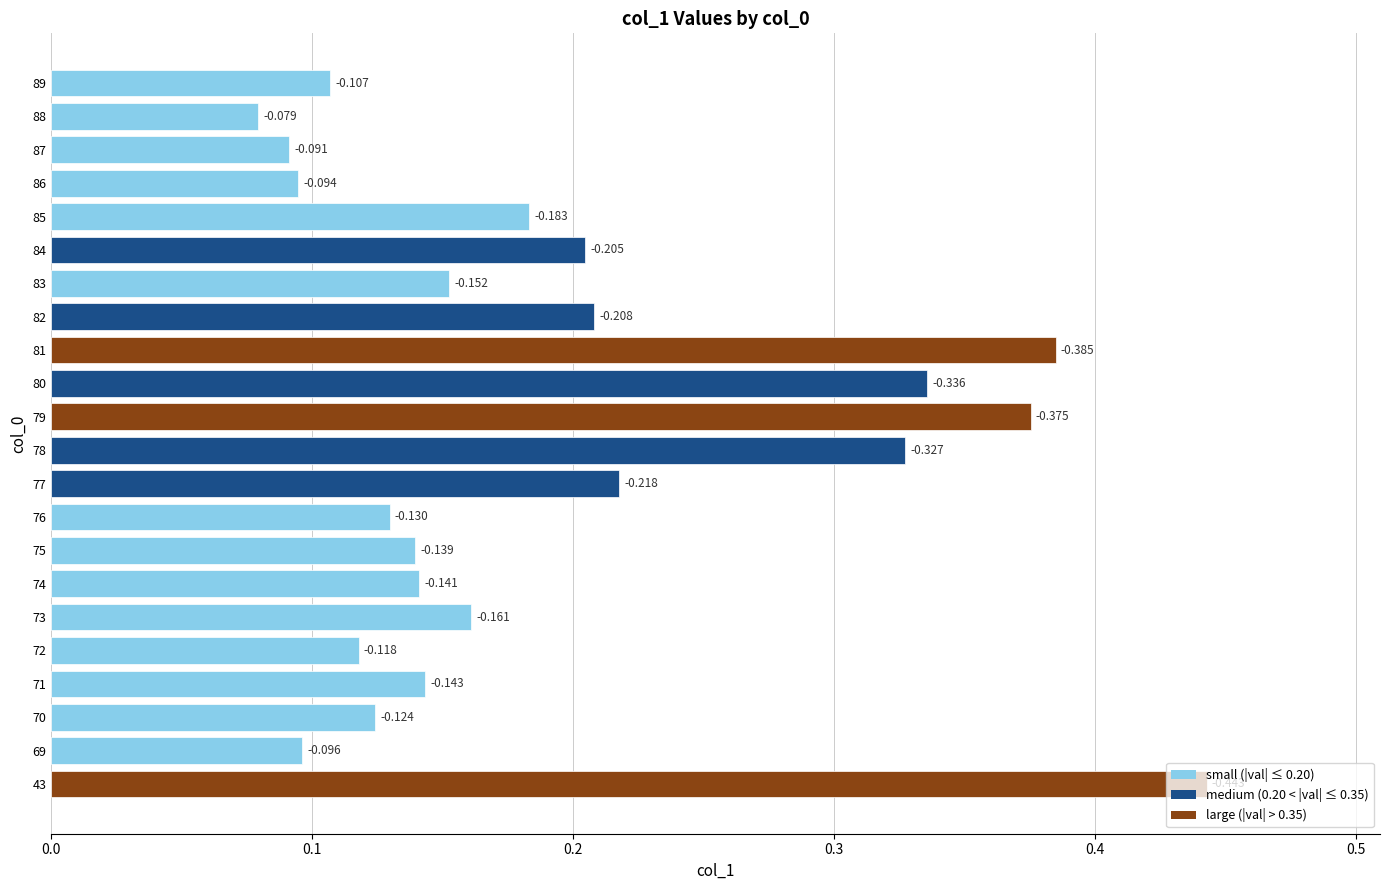

Are the bars horizontal?

Yes